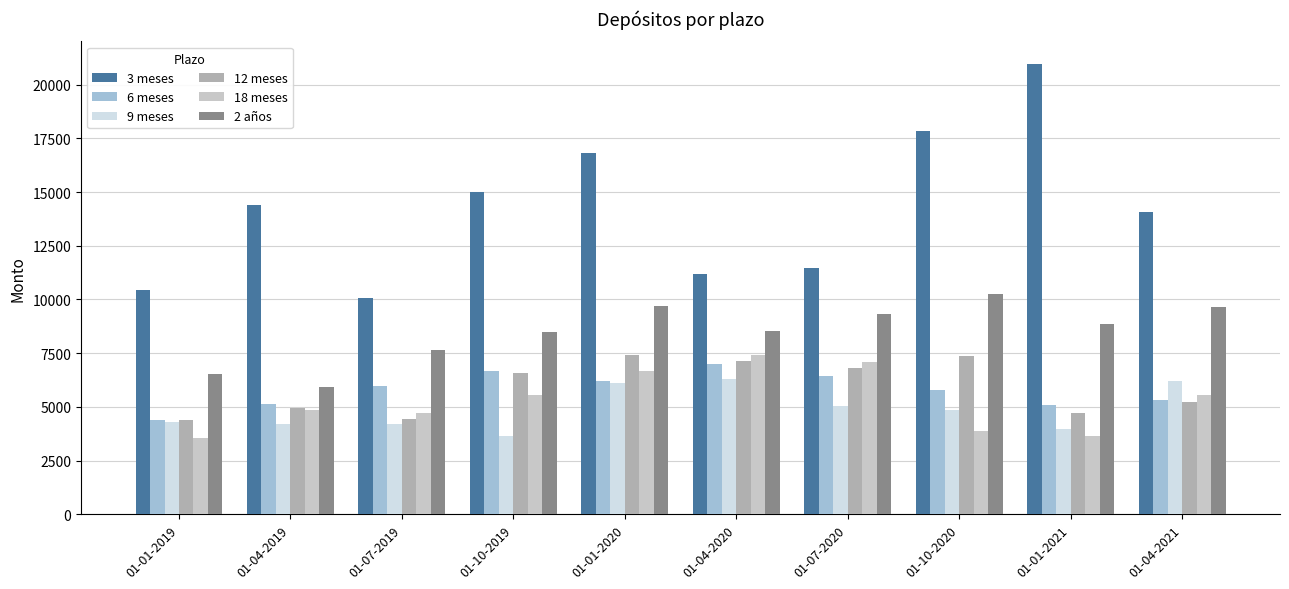

At 01-10-2020, list the series in order from smallest to largest.

18 meses, 9 meses, 6 meses, 12 meses, 2 años, 3 meses